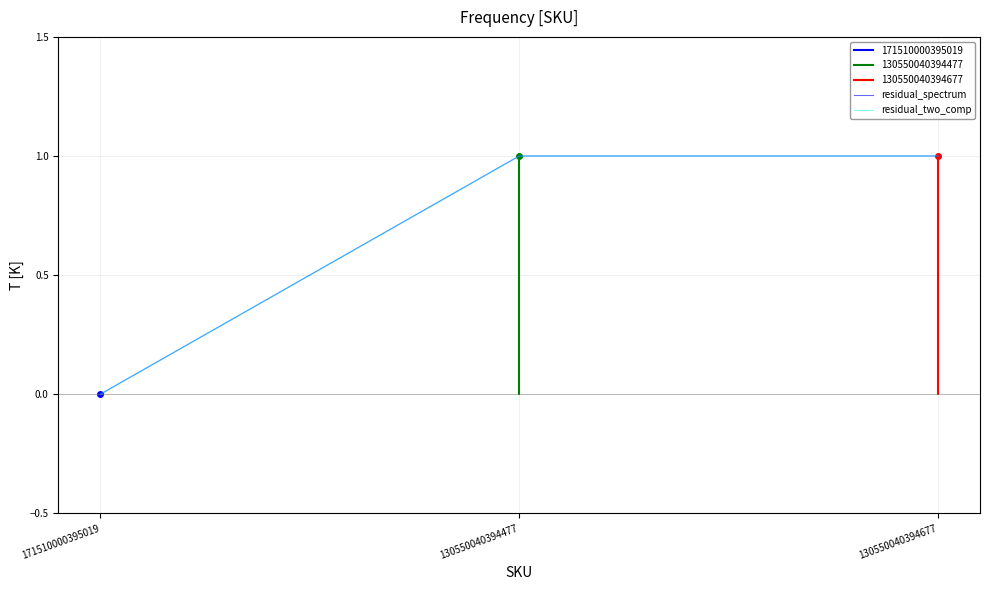

How many values in the residual_spectrum series are below 1?

1